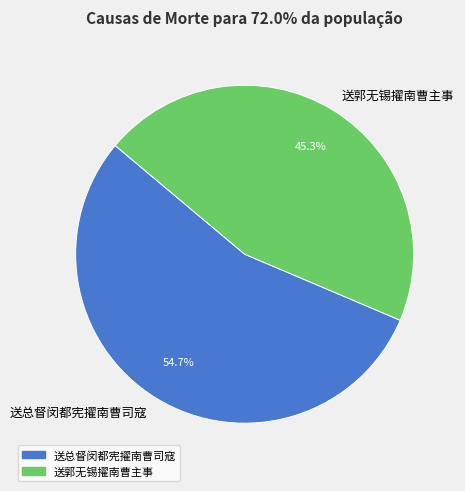

To the nearest percent, what is the difference between the 送总督闵都宪擢南曹司寇 and 送郭无锡擢南曹主事 slice percentages?

9%